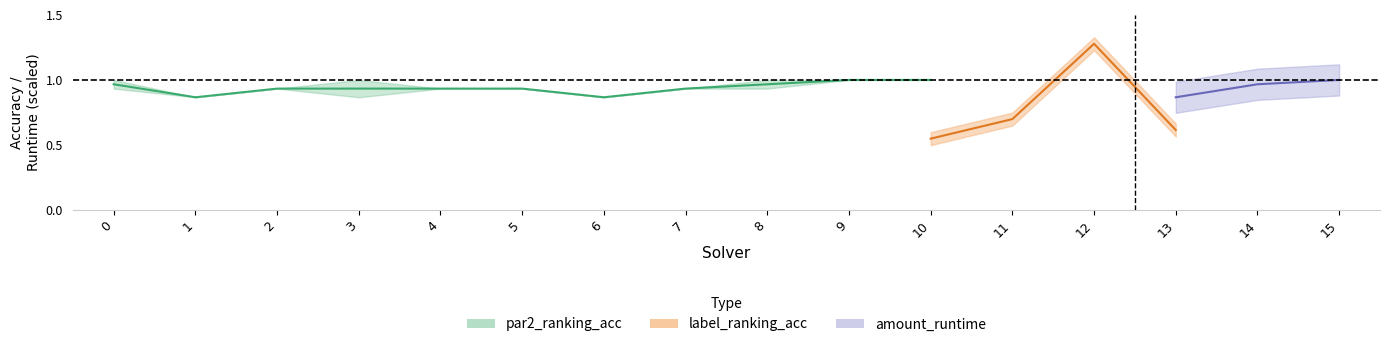

Between 6 and 15, which is larger?

15